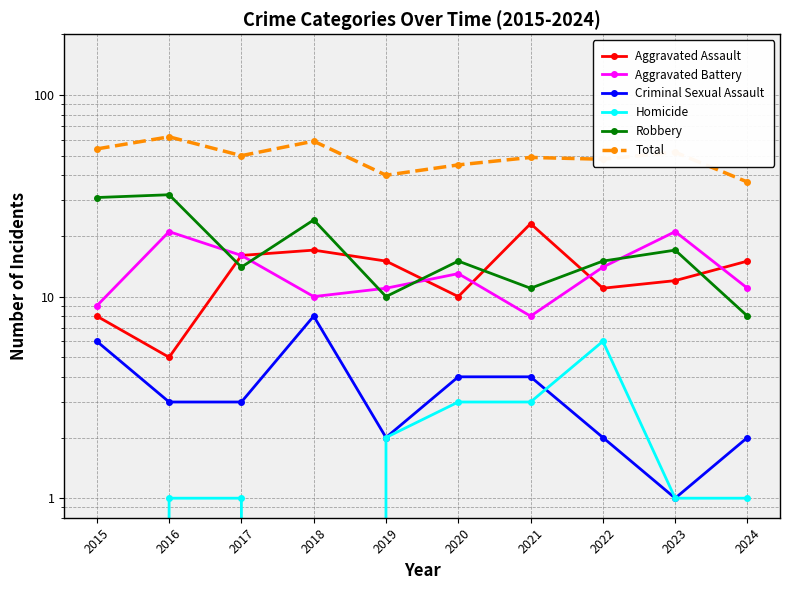

Read the Robbery value at 2024, to the nearest 10.

10